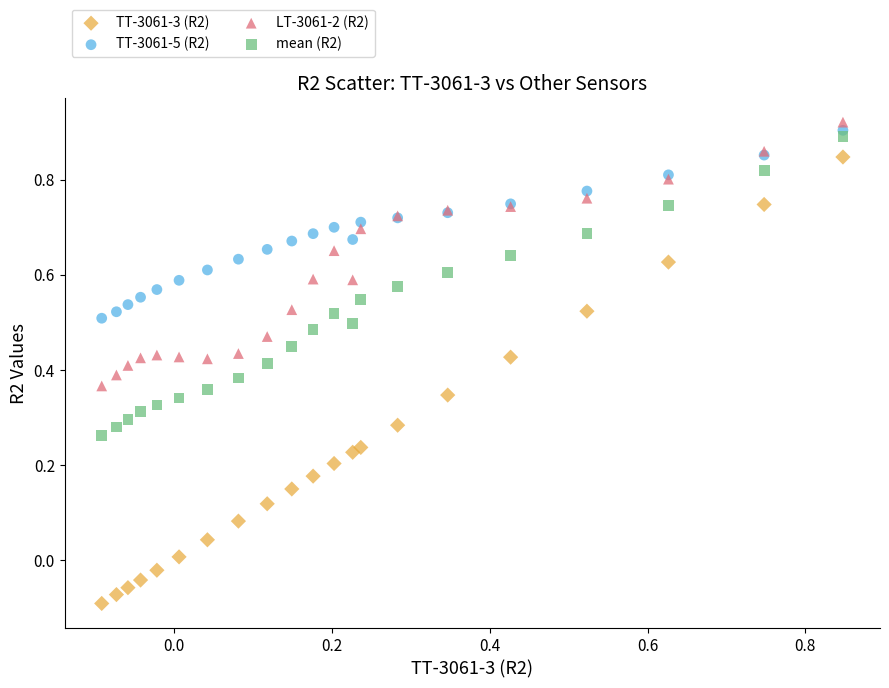

What are all the series names shown in the legend?

TT-3061-3 (R2), TT-3061-5 (R2), LT-3061-2 (R2), mean (R2)